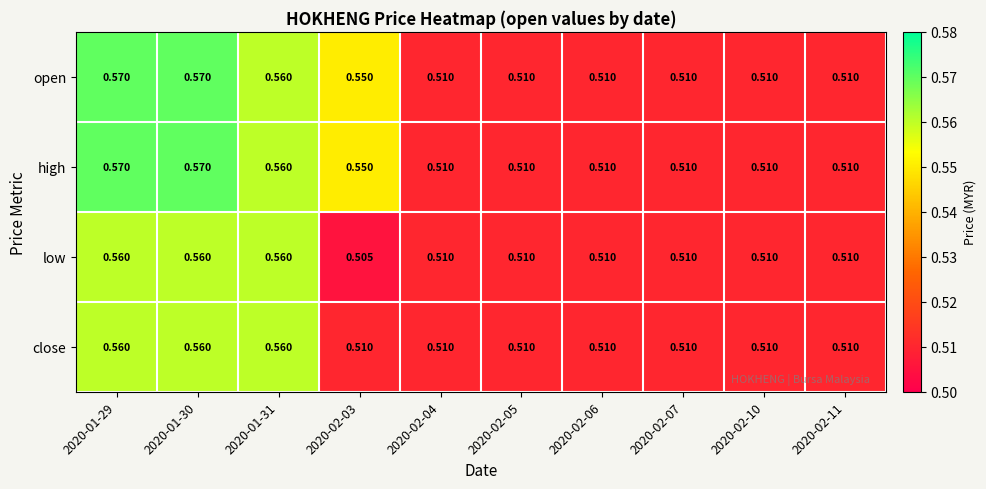

Which series changed the most between 2020-01-31 and 2020-02-03?

low